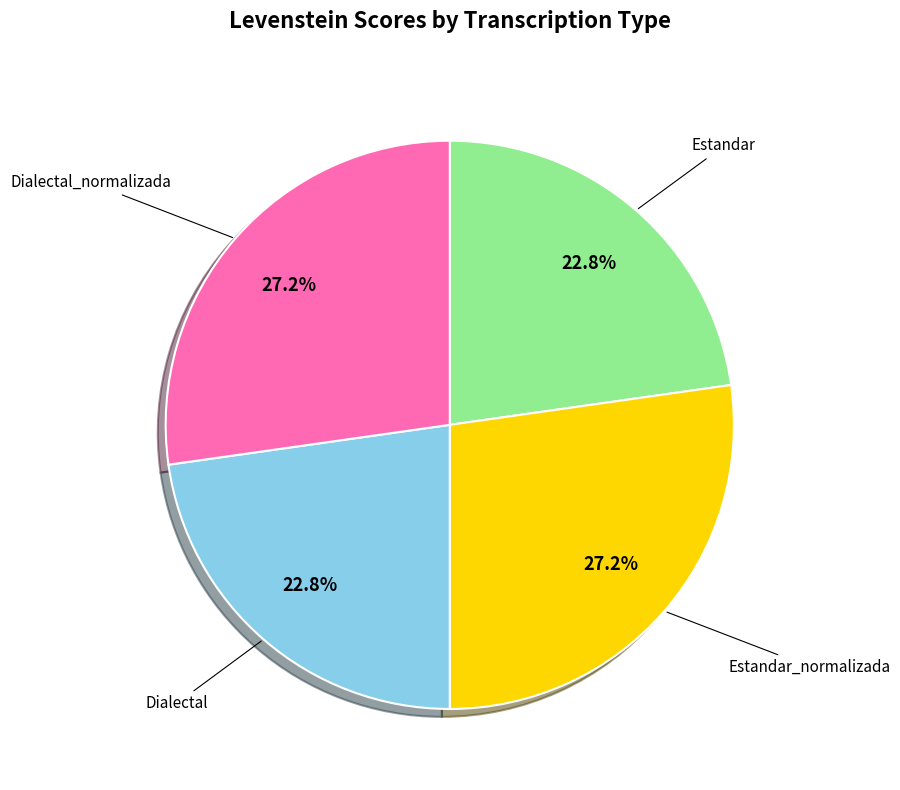

Is there any slice that represents more than half of the pie?

No